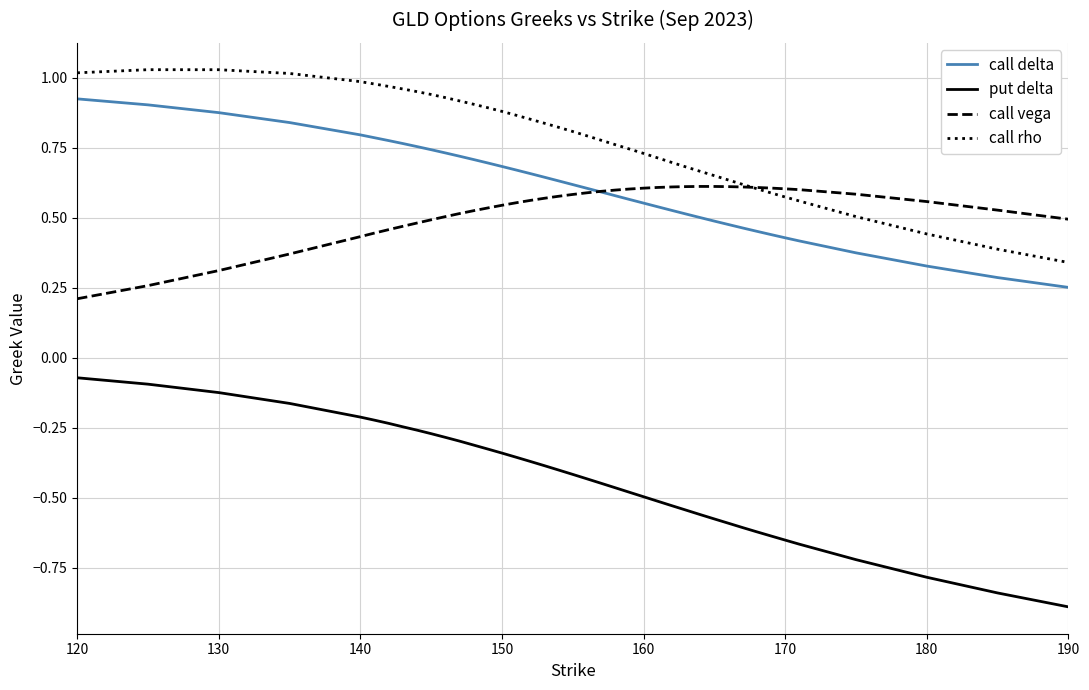

At how many categories does at least one series exceed 0?

40